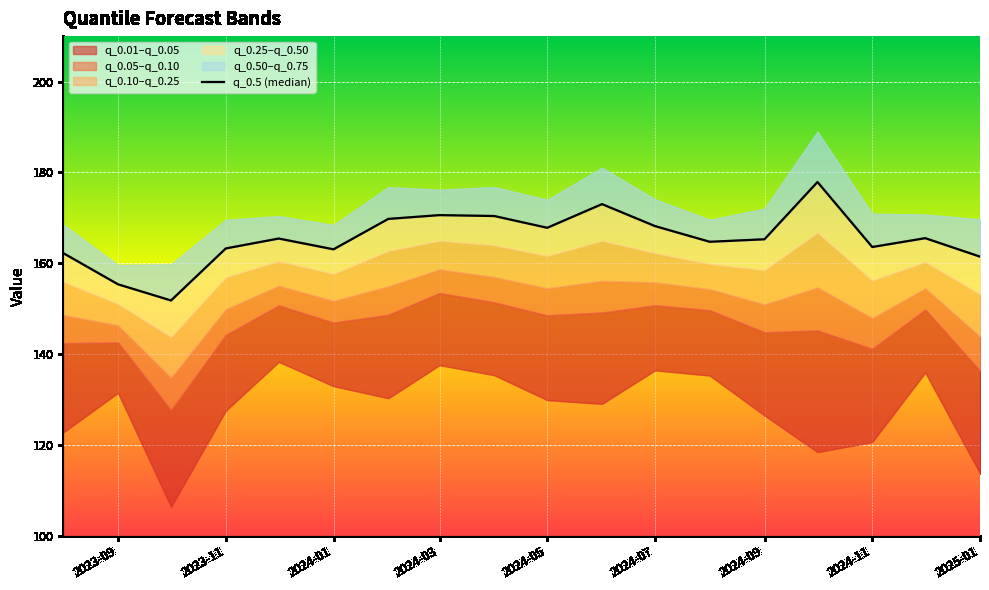

Approximately how many times larger is the value at 2025-01 compared to 2024-09?

1.0